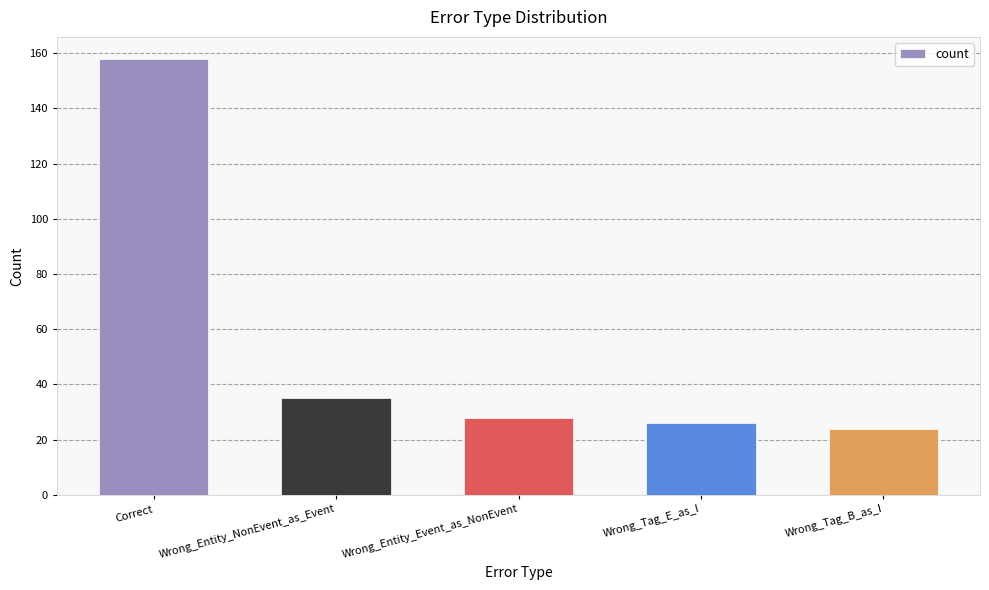

Are the bars horizontal?

No